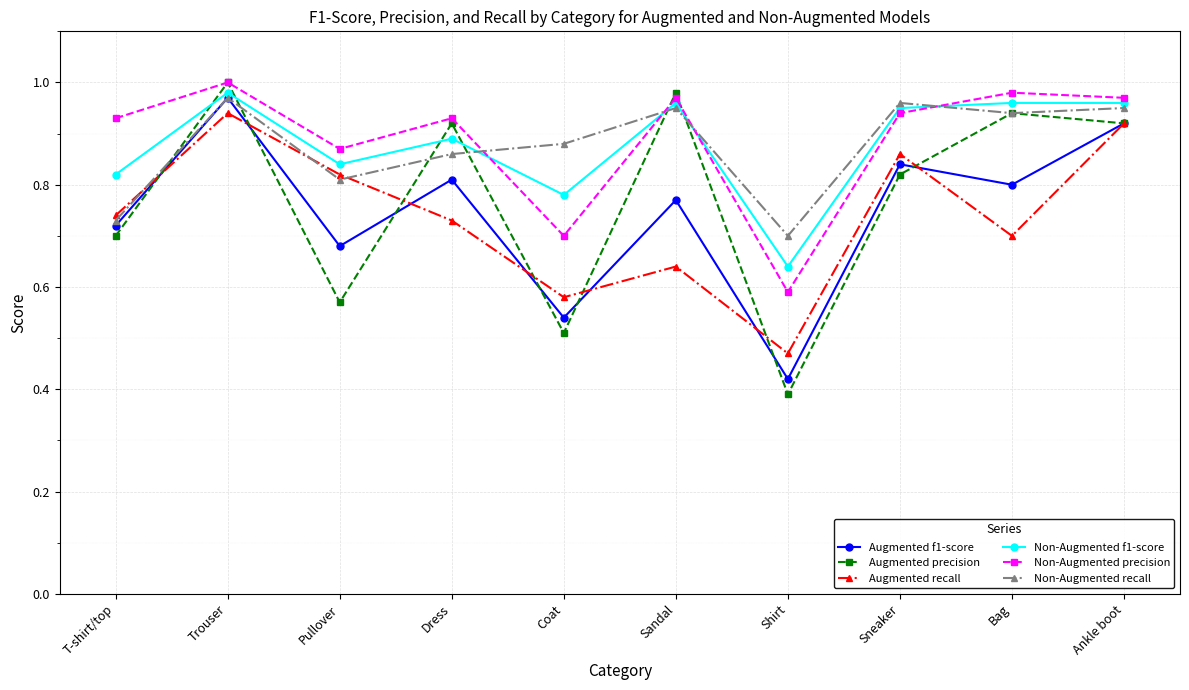

True or false: Augmented recall and Augmented f1-score cross at least once.

True